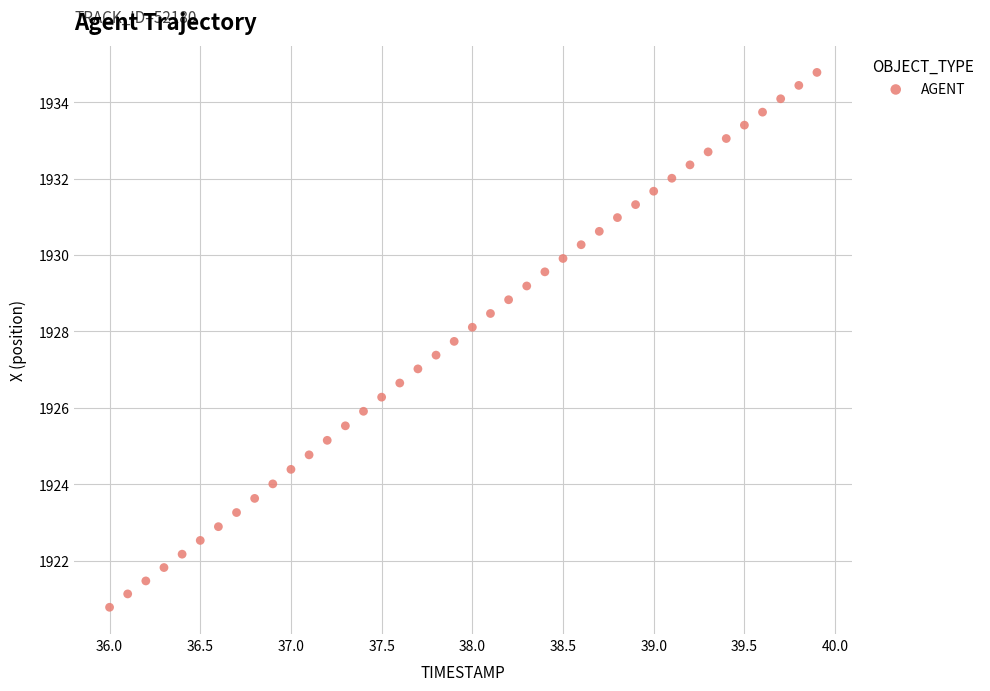

What is the range of Y values (max minus min)?

14.0